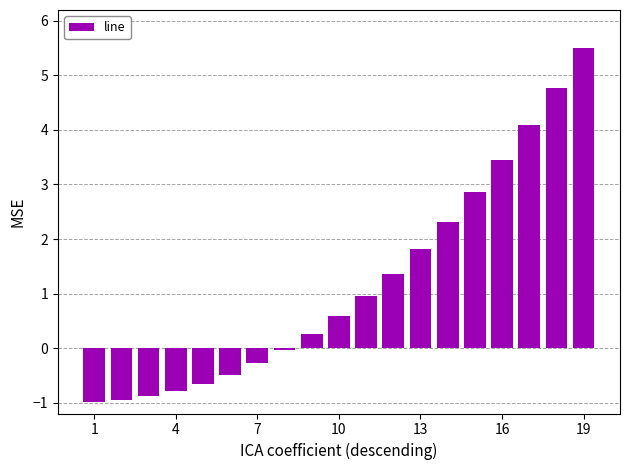

What is the sum of all values?

22.9